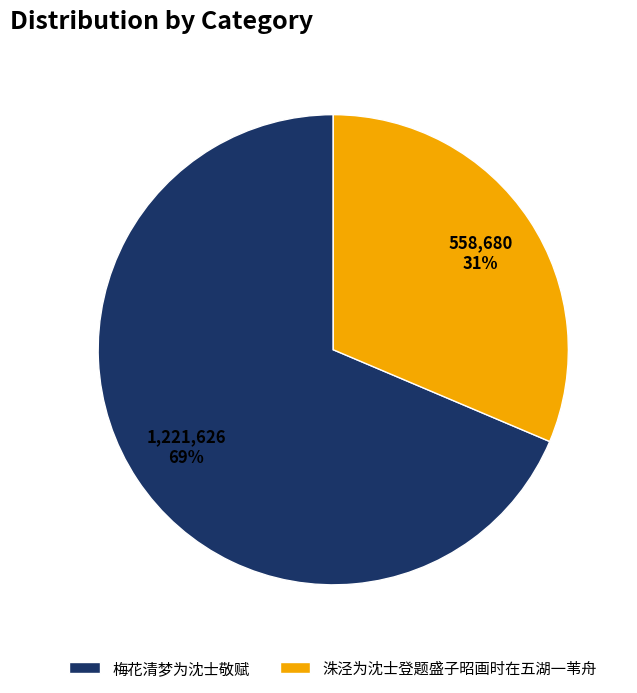

True or false: 梅花清梦为沈士敬赋 accounts for 69% of the total.

True